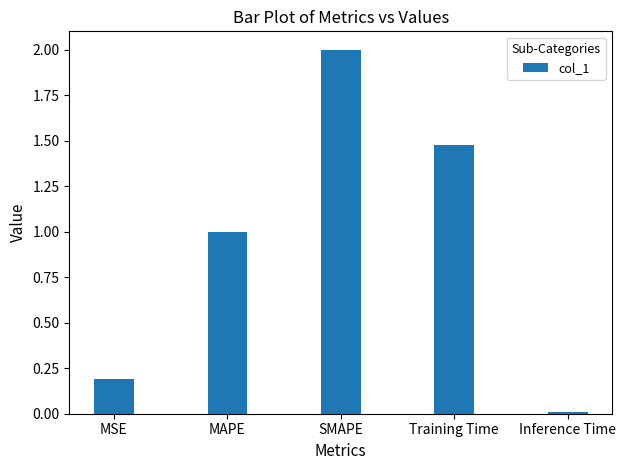

What is the difference between the maximum and second lowest values?

1.8